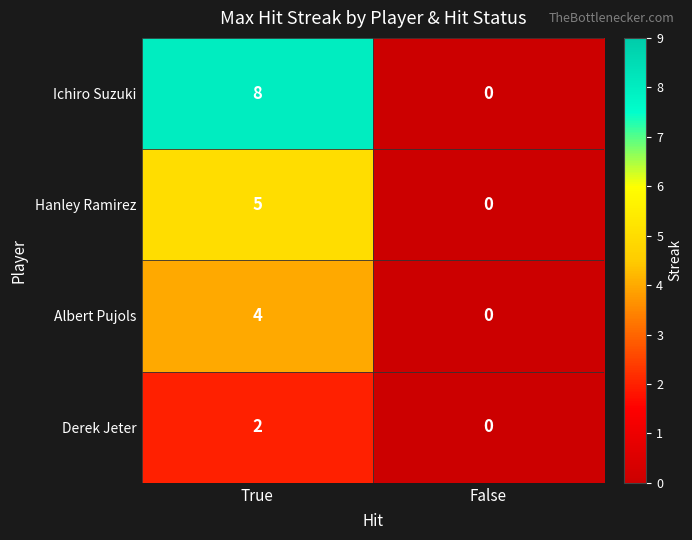

At which category is the sum across all series the highest?

True